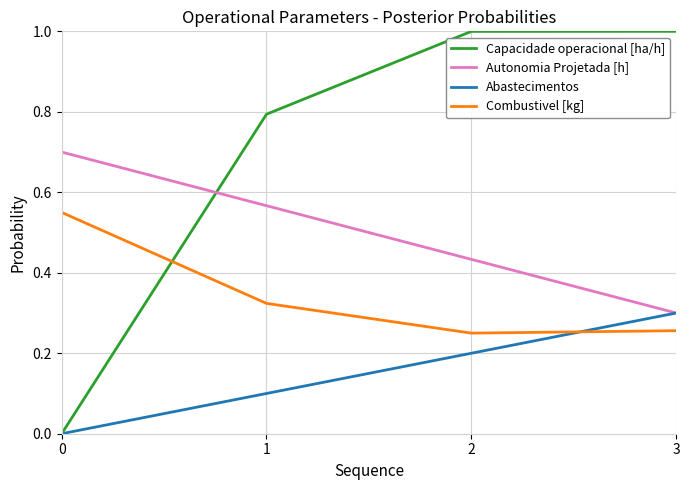

What is the sum of all Autonomia Projetada [h] values?

2.0